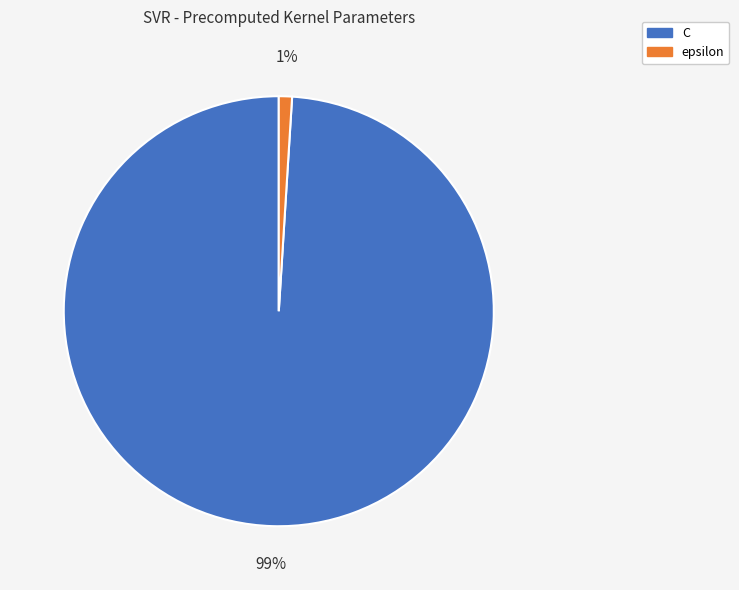

To the nearest percent, what percentage of the pie is epsilon?

1%